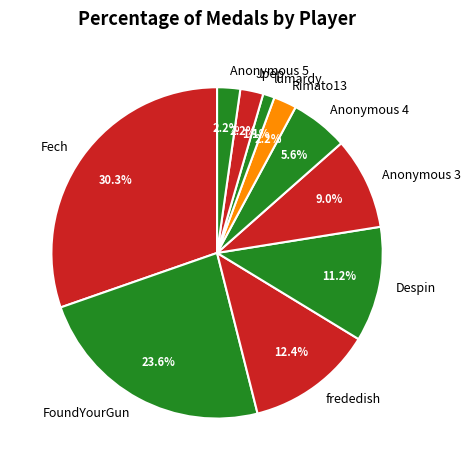

Between Despin and lumardy, which is larger?

Despin